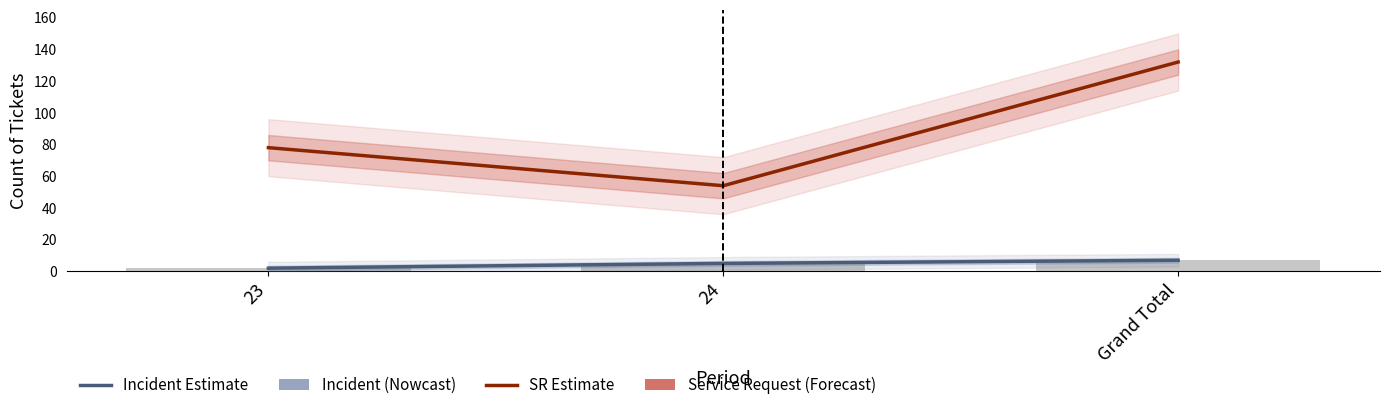

How many values in the Incident series are below 5?

1